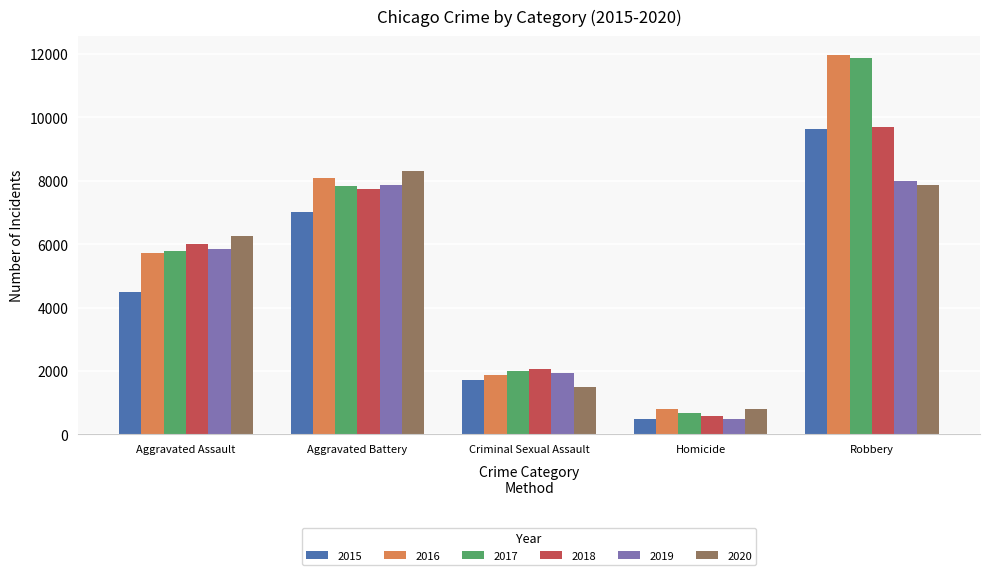

What is the value of the 2016 bar at the 5th from the left?

11960